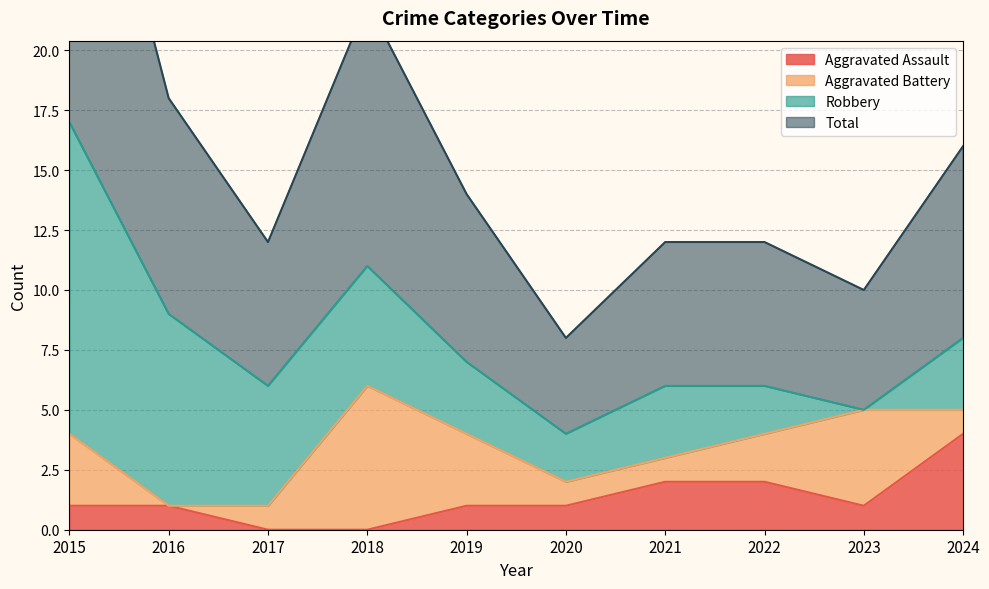

Which series has the widest spread of values?

Total